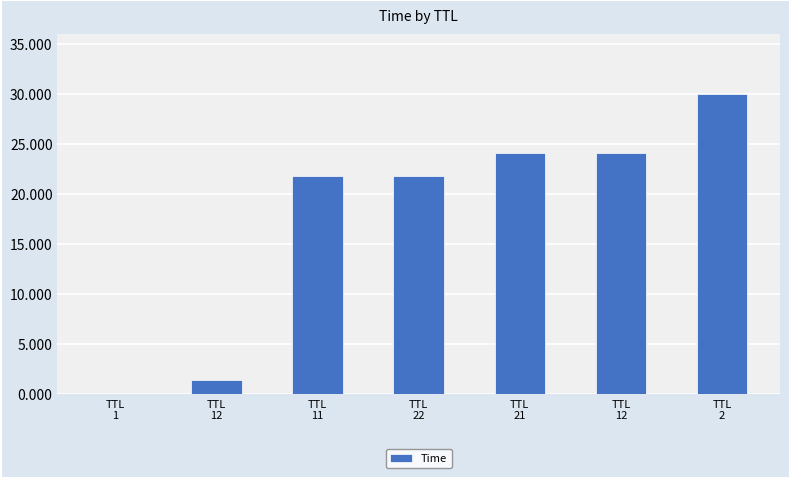

Count the number of data series in this chart.

1